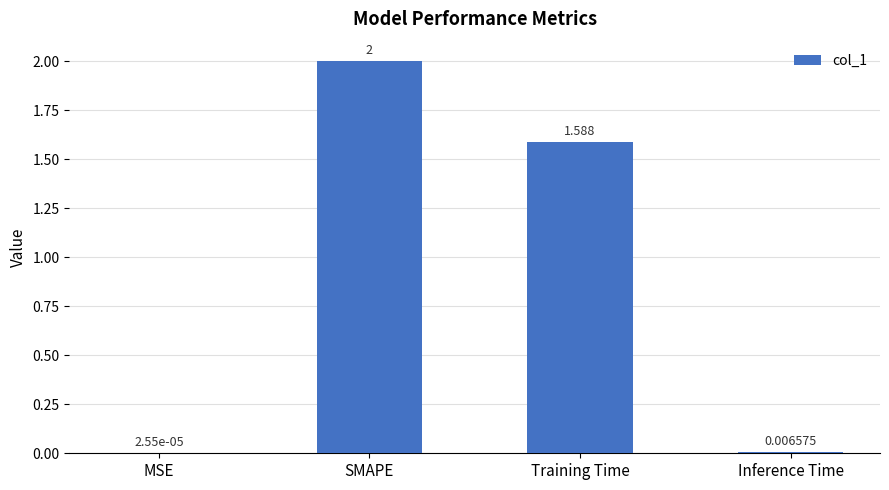

Where is the data nearest to the value 1?

Training Time